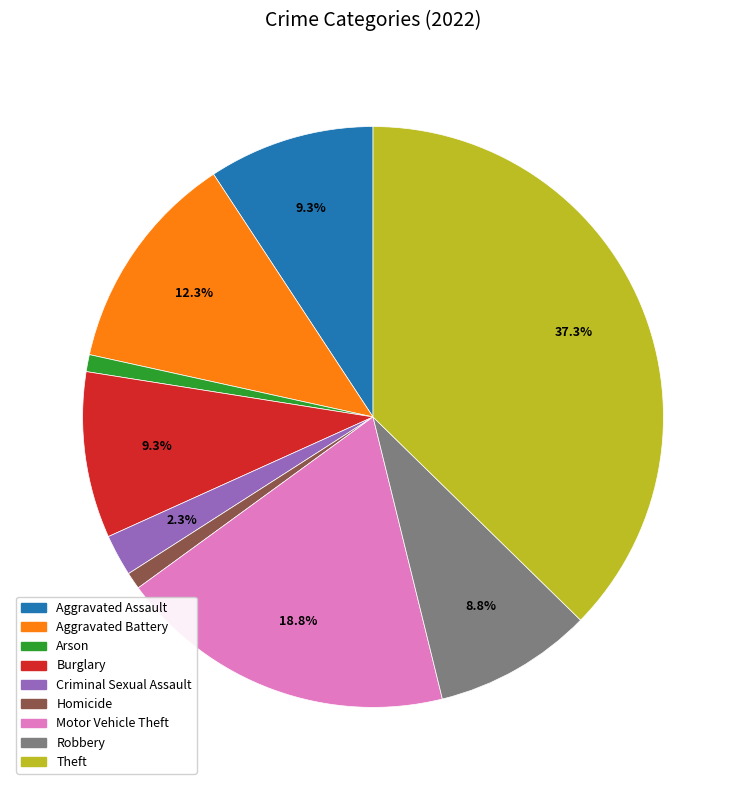

Is there any slice that represents more than half of the pie?

No